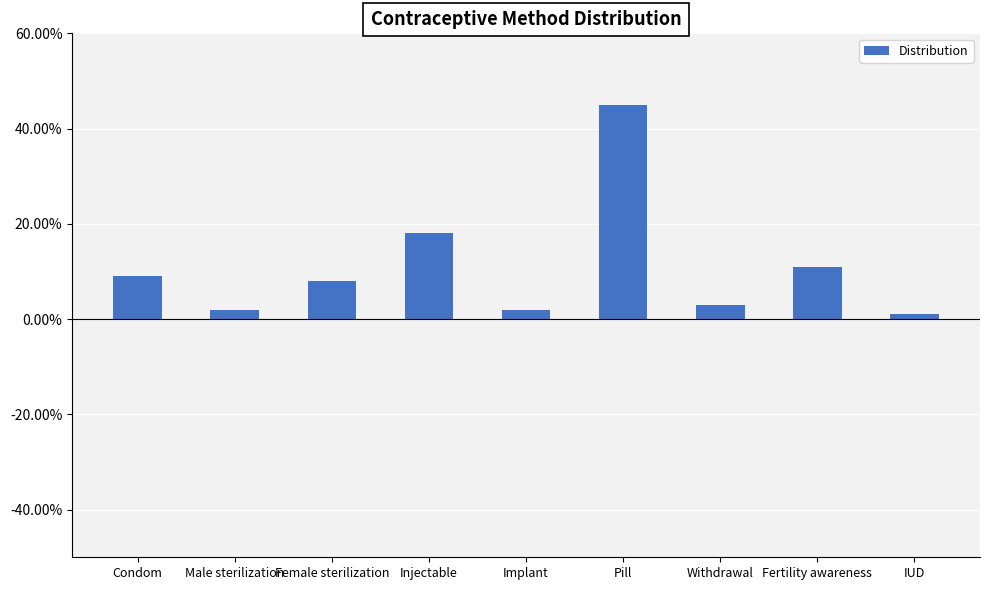

Reading left to right, extract all data points from this chart.

Condom=0.1	Male sterilization=0.0	Female sterilization=0.1	Injectable=0.2	Implant=0.0	Pill=0.5	Withdrawal=0.0	Fertility awareness=0.1	IUD=0.0